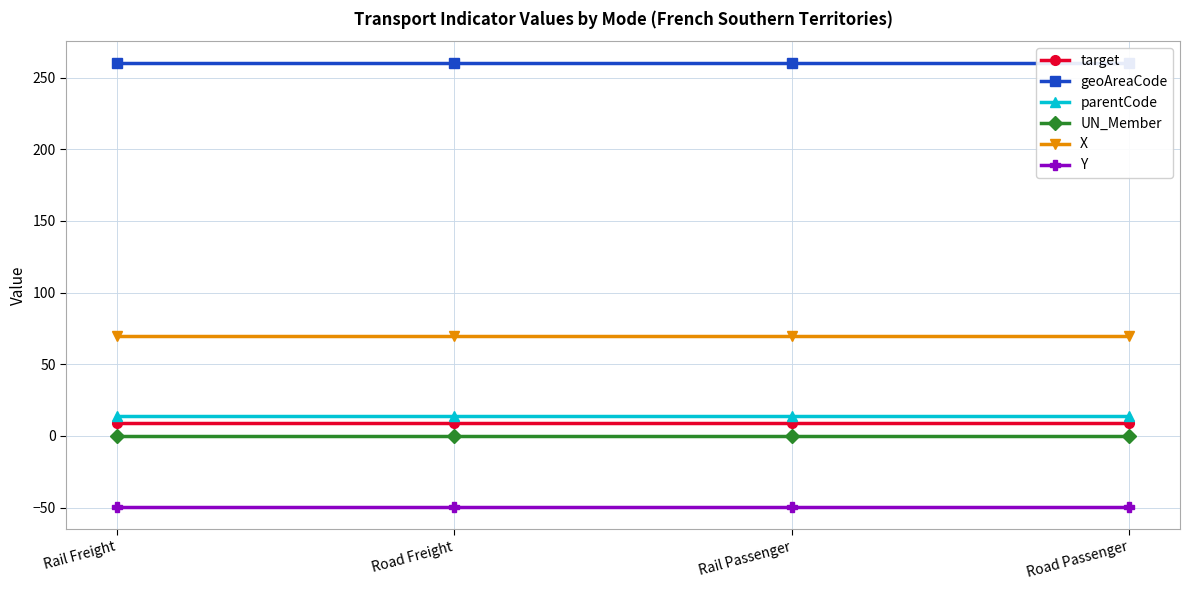

Reading left to right, what are all the values shown in this chart?

target: 9.1	9.1	9.1	9.1
geoAreaCode: 260.0	260.0	260.0	260.0
parentCode: 14.0	14.0	14.0	14.0
UN_Member: 0.0	0.0	0.0	0.0
X: 69.6	69.6	69.6	69.6
Y: -49.6	-49.6	-49.6	-49.6